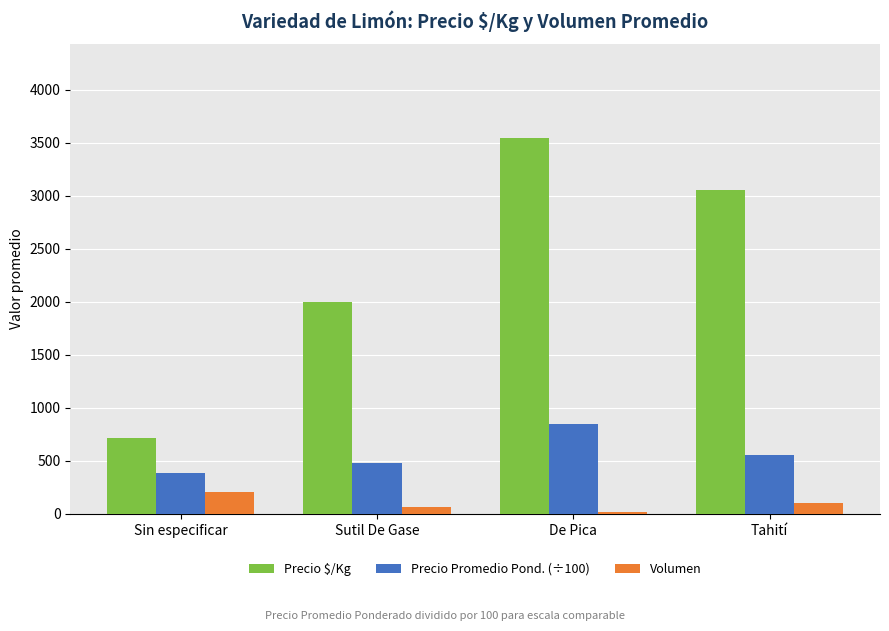

What is the minimum value shown in the chart?

20.0